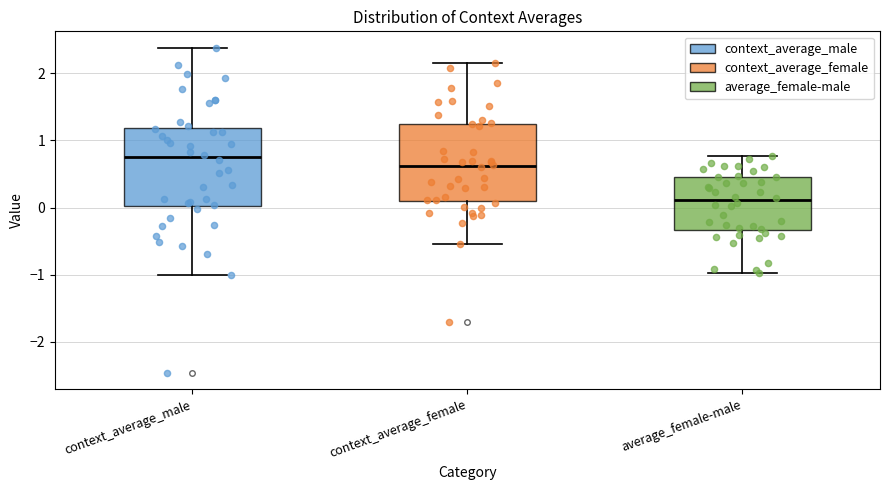

Which box has the highest median line?

context_average_male